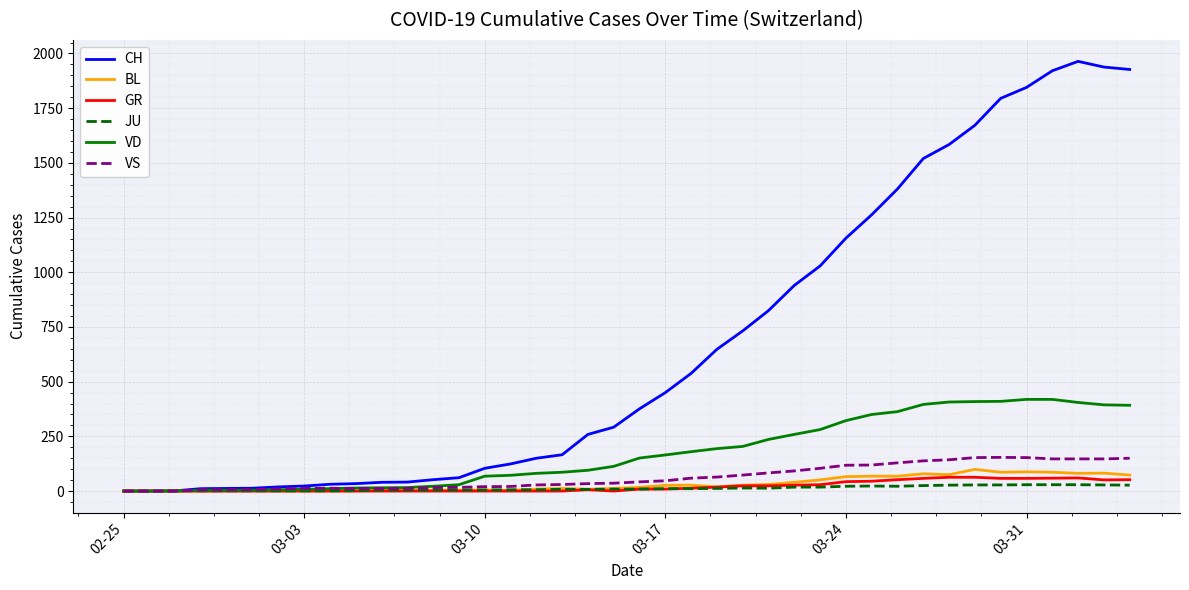

Which series has the widest spread of values?

CH